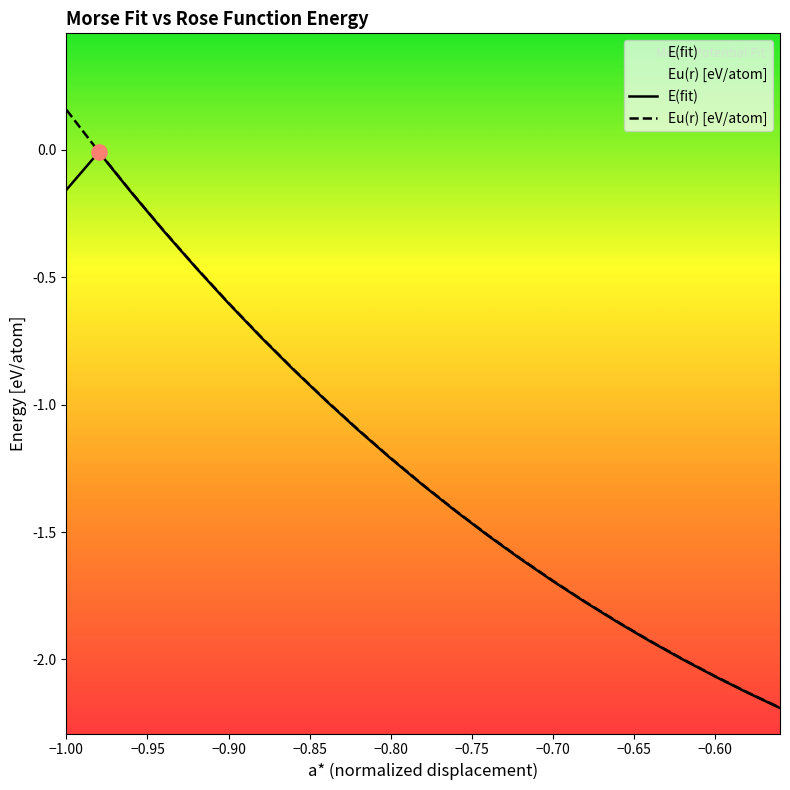

At how many categories does at least one series exceed -1?

9